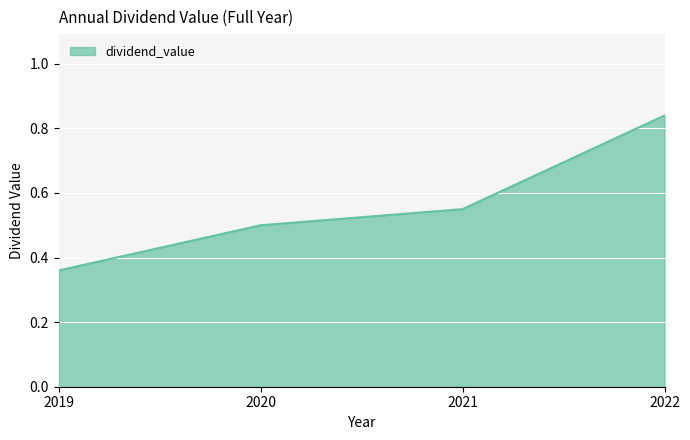

What is the difference between the maximum and minimum values?

0.5